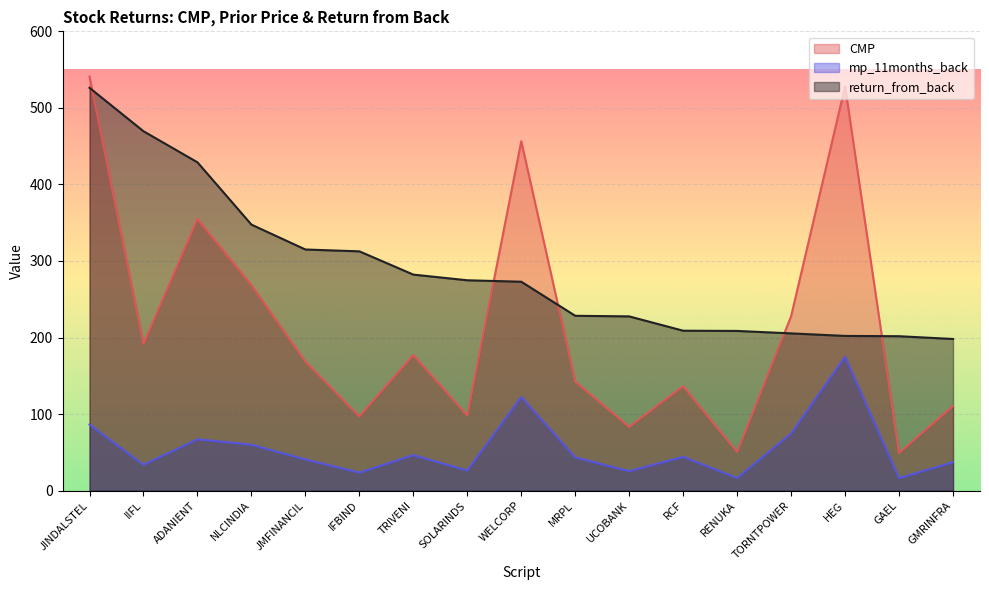

Where do CMP and return_from_back first cross each other?

JINDALSTEL and IIFL